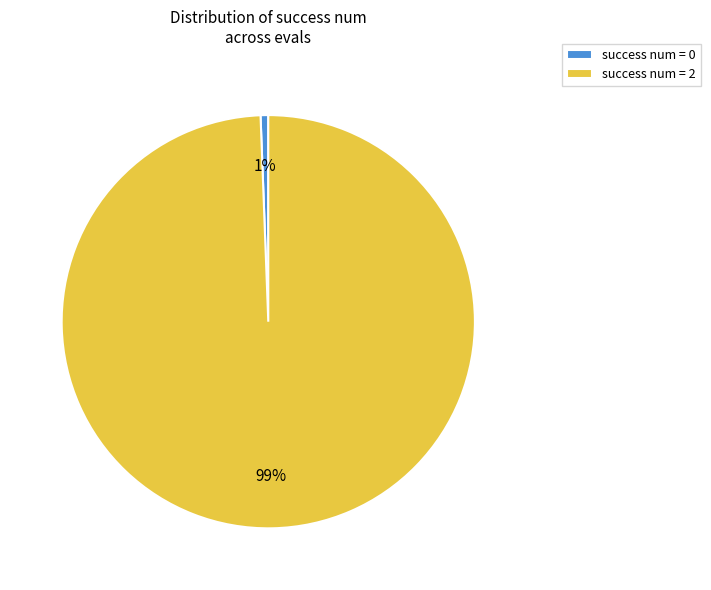

To the nearest percent, what percentage of the pie is success num = 2?

99%